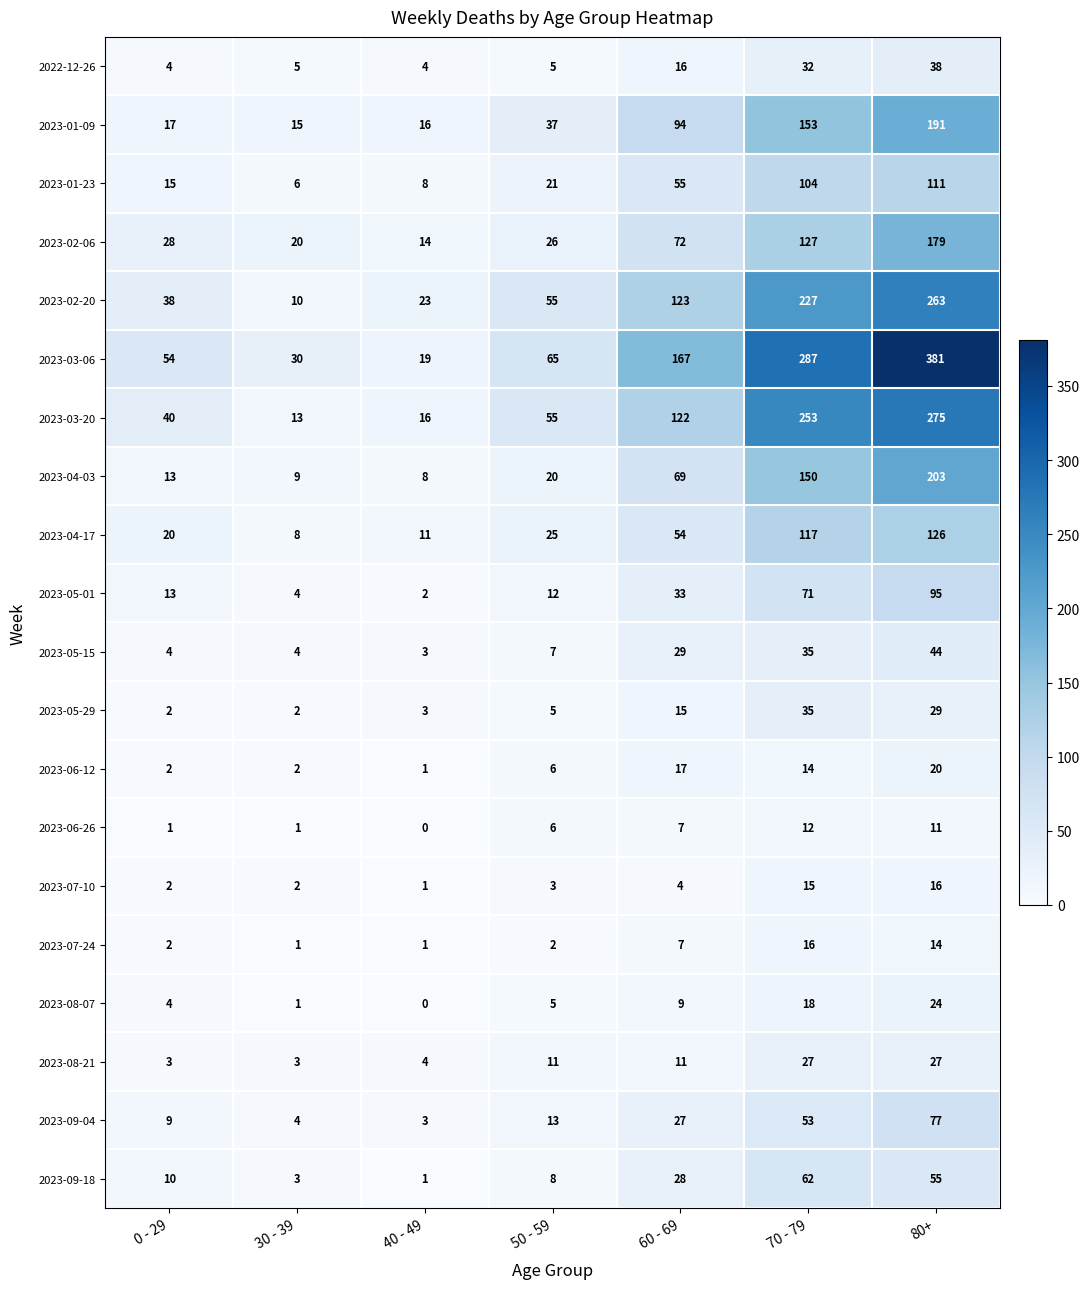

What is the greatest value displayed?

381